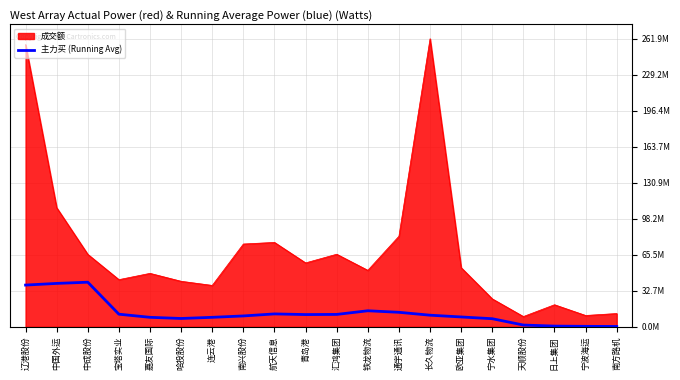

Does the chart display data point markers on the line(s)?

No